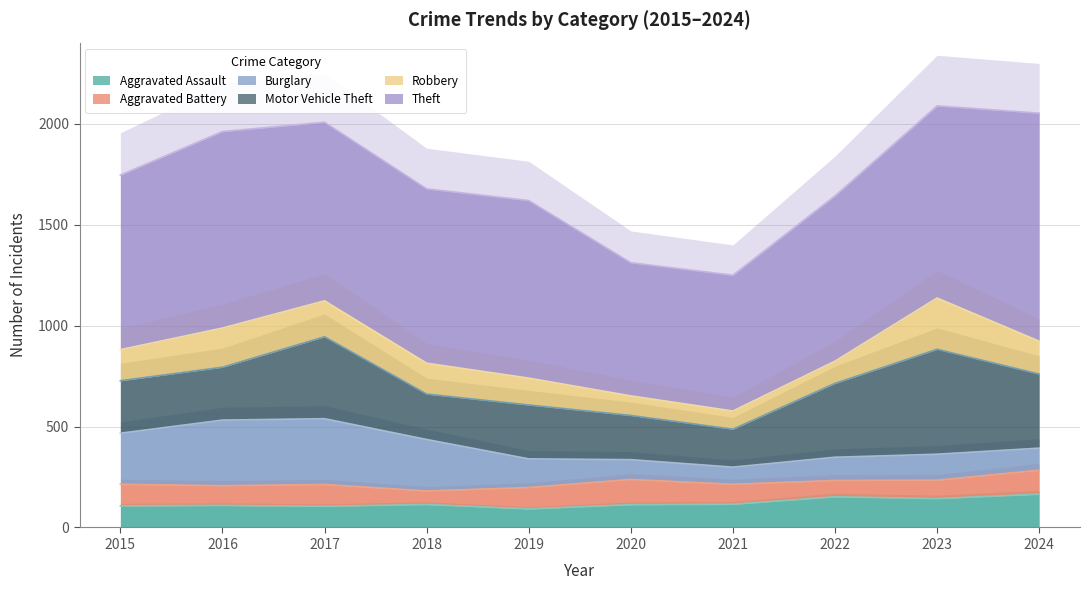

Where does the Theft series first go above 880?

2016